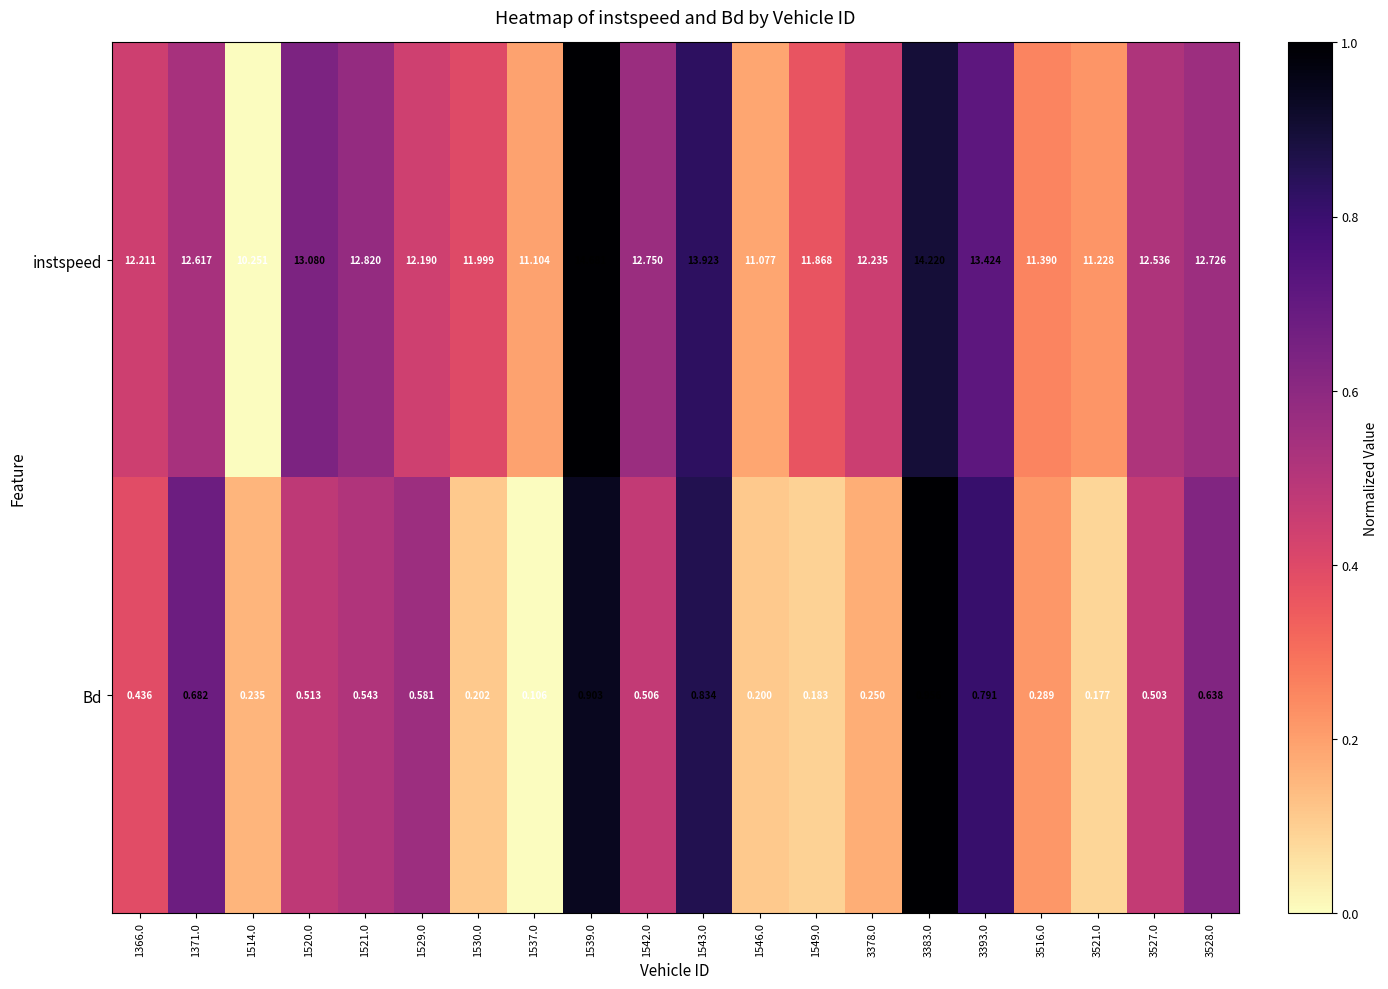

Rank the series by their average value, from highest to lowest.

instspeed, Bd